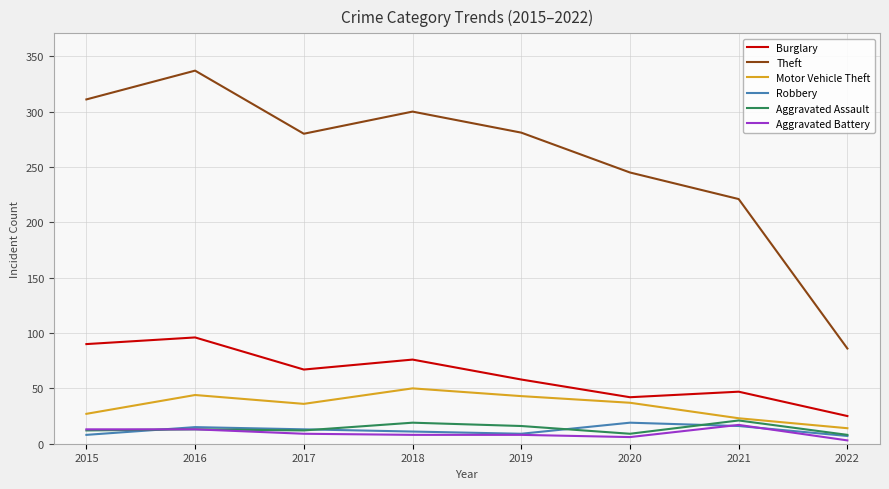

True or false: Theft and Aggravated Assault cross at least once.

False